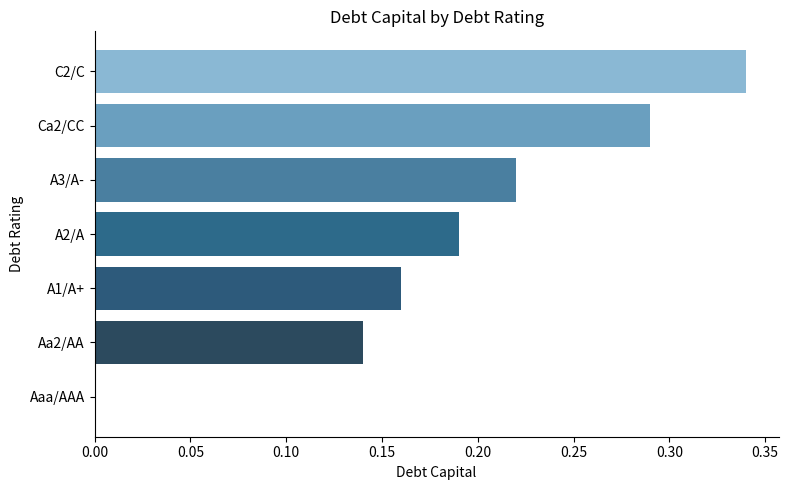

What is the sum of all values?

1.3